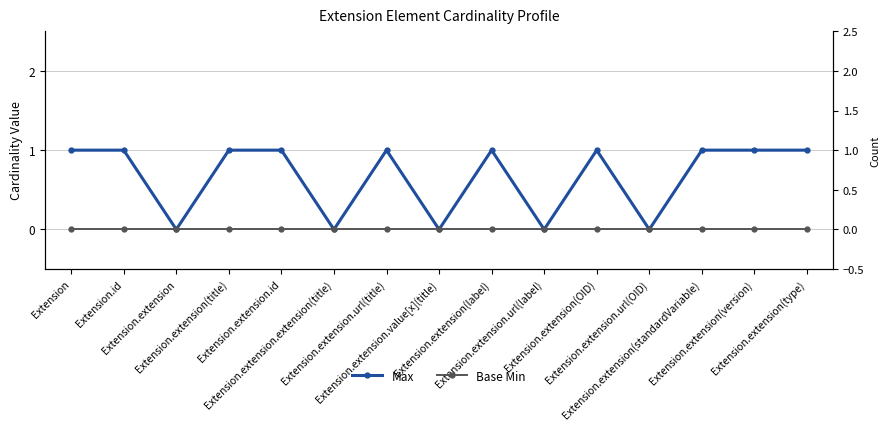

Rank the categories by Base Min value from highest to lowest.

Extension, Extension.id, Extension.extension, Extension.extension(title), Extension.extension.id, Extension.extension.extension(title), Extension.extension.url(title), Extension.extension.value[x](title), Extension.extension(label), Extension.extension.url(label), Extension.extension(OID), Extension.extension.url(OID), Extension.extension(standardVariable), Extension.extension(version), Extension.extension(type)